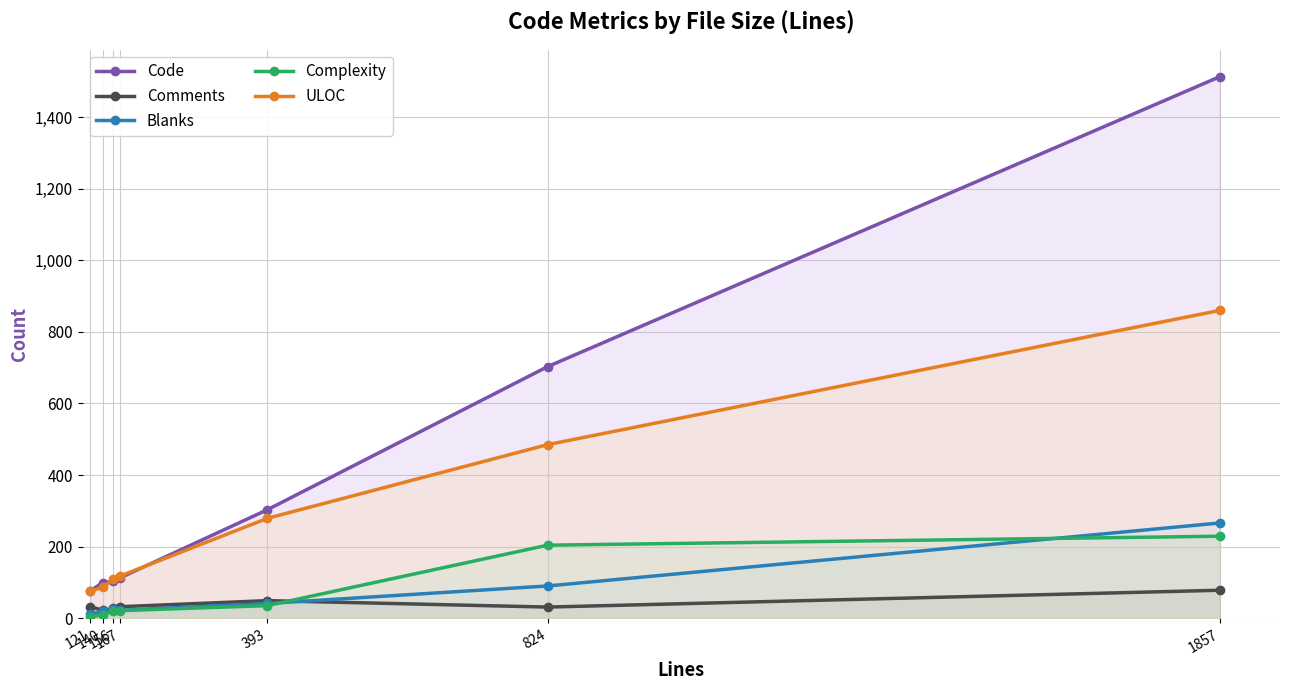

How many categories are shown in the chart?

7